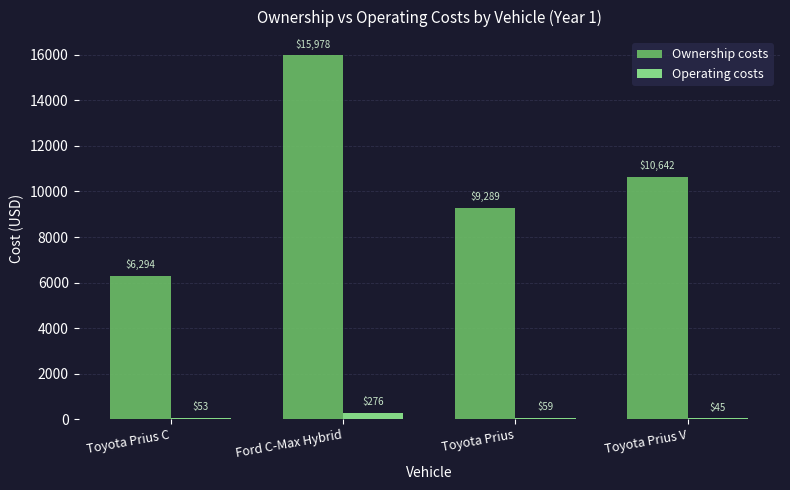

What is the sum of the Ownership costs values at Toyota Prius V and Toyota Prius?

19931